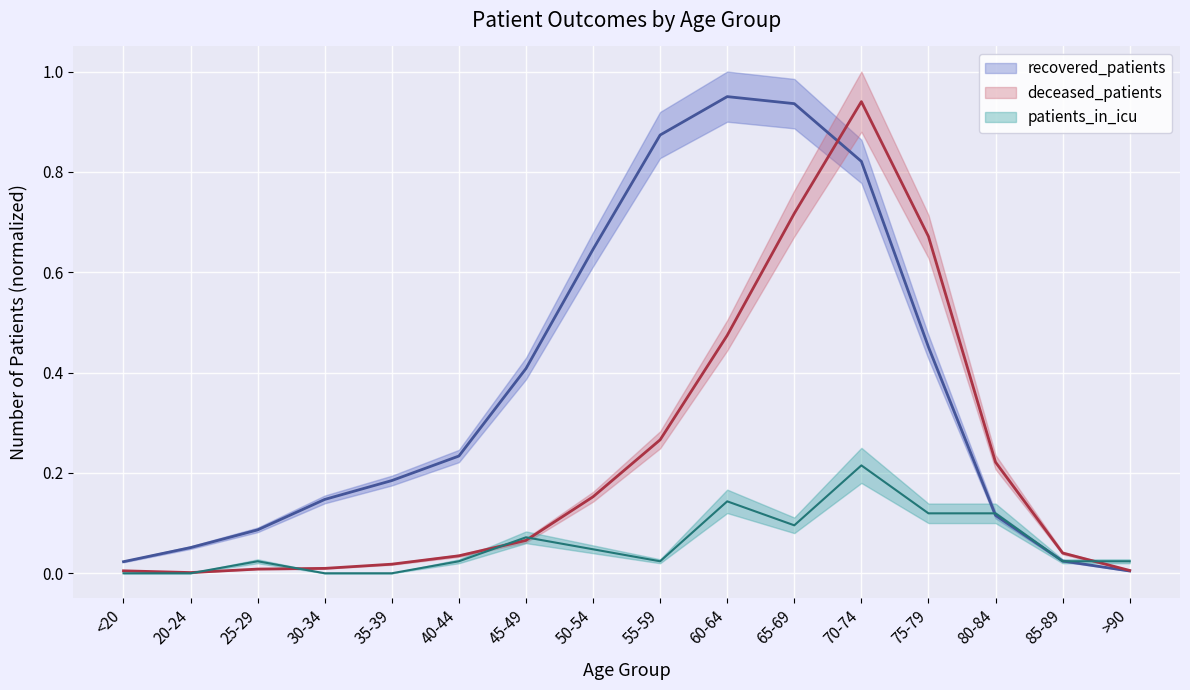

Where is the first local maximum for deceased_patients?

70-74